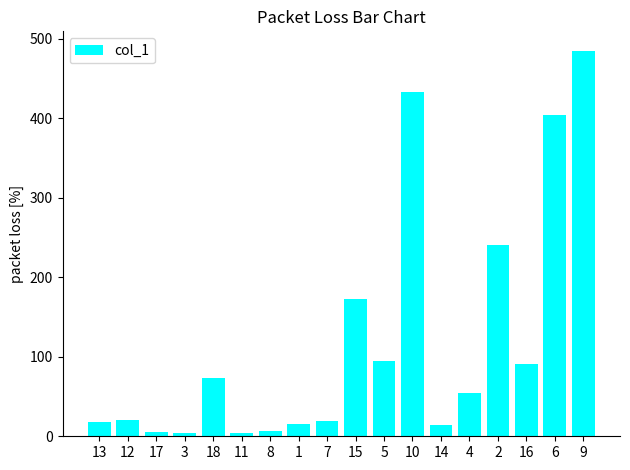

What is the minimum value shown in the chart?

3.8